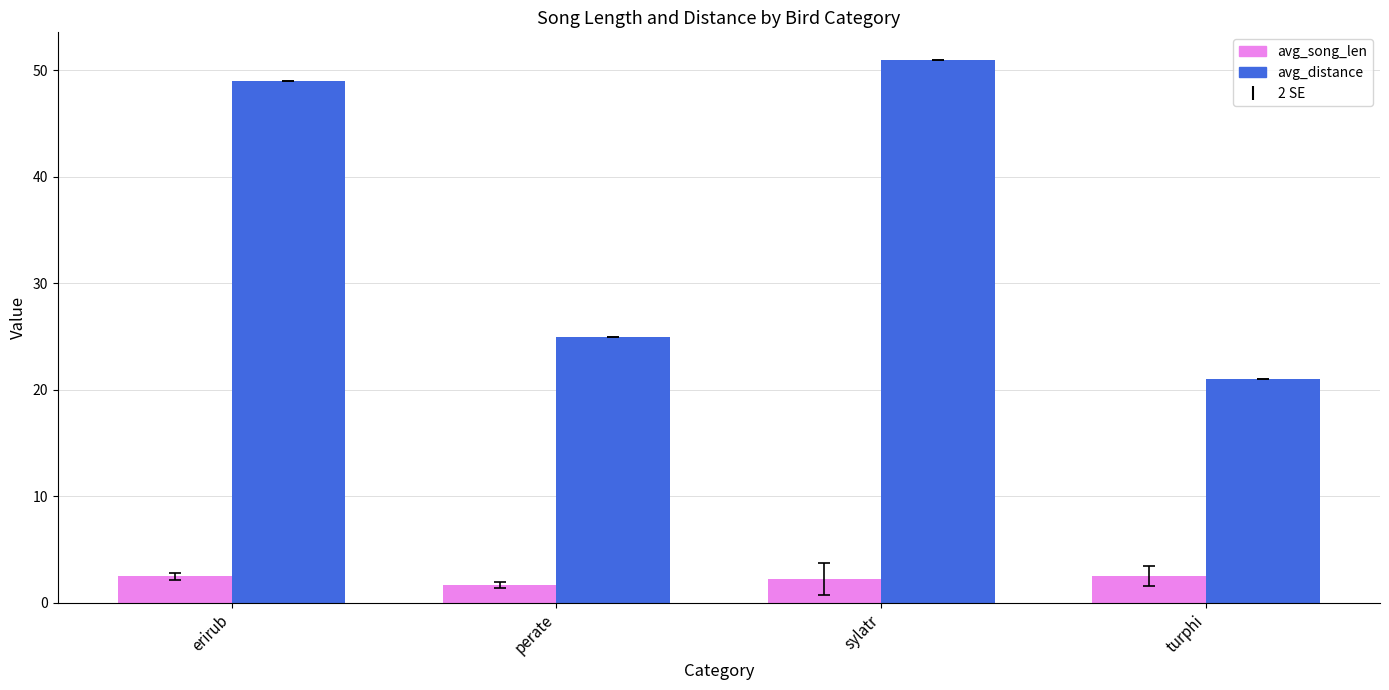

At which label is avg_distance closest to 36?

perate